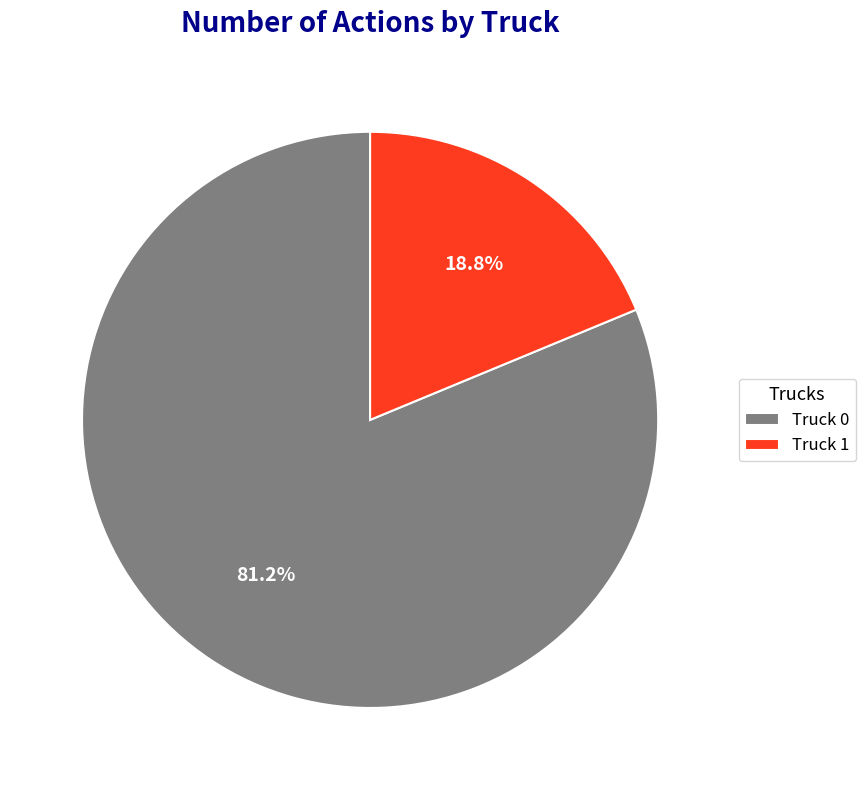

To the nearest percent, what is the combined percentage of Truck 1 and Truck 0?

100%